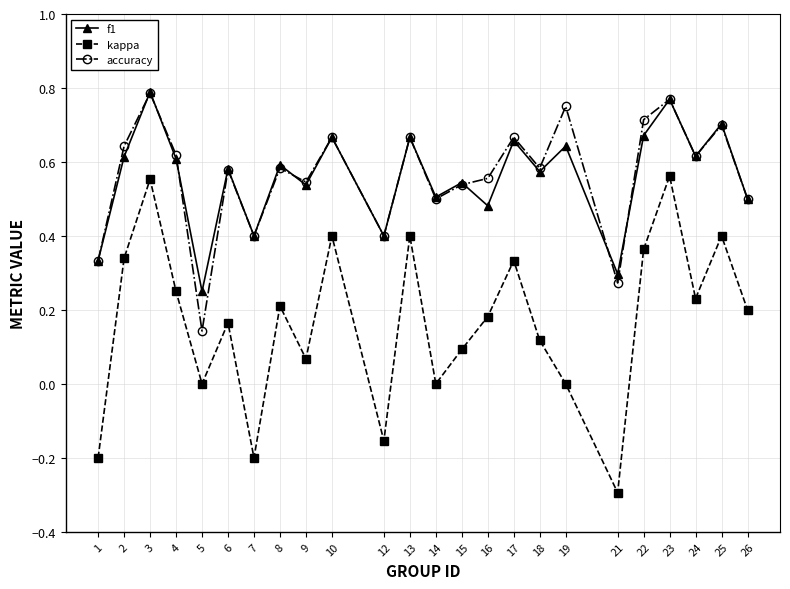

Where does the kappa series first go above 0?

2